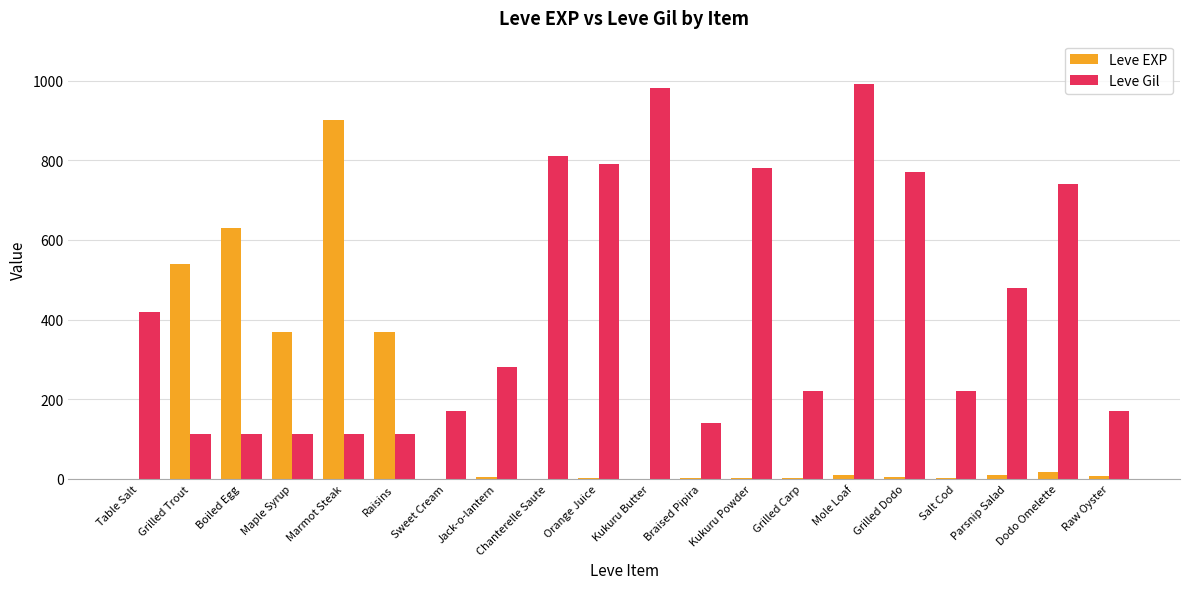

Which series changed the most between Grilled Trout and Dodo Omelette?

Leve Gil